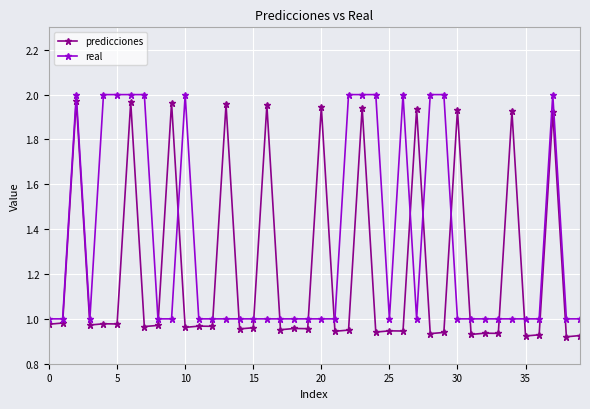

True or false: predicciones and real intersect in this chart.

True